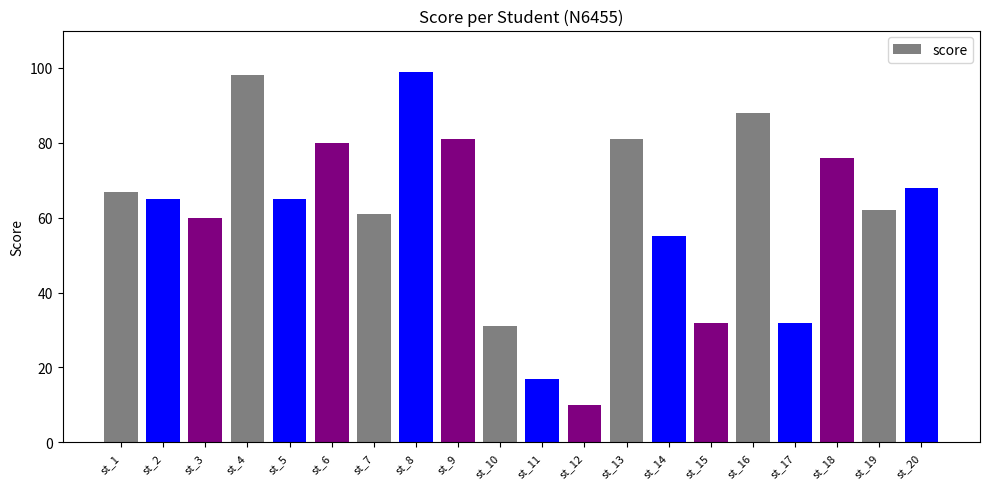

Where is the data nearest to the value 54?

st_14